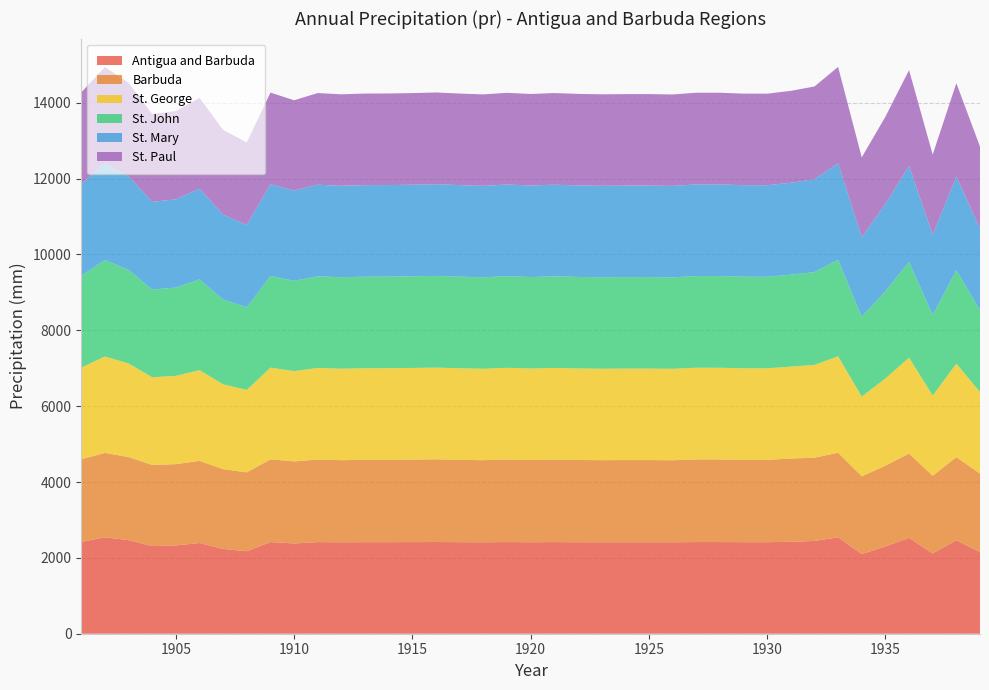

Reading left to right, extract all data points from this chart.

Antigua and Barbuda: 1901=2418.4	1902=2543.4	1903=2467.7	1904=2312.7	1905=2327.6	1906=2392.6	1907=2236.8	1908=2175.1	1909=2417.7	1910=2380.6	1911=2416.1	1912=2411.8	1913=2414.5	1914=2414.6	1915=2416.0	1916=2418.1	1917=2414.4	1918=2411.5	1919=2416.9	1920=2413.0	1921=2416.1	1922=2413.3	1923=2411.8	1924=2412.5	1925=2412.6	1926=2411.3	1927=2417.3	1928=2417.1	1929=2414.2	1930=2414.0	1931=2423.6	1932=2446.9	1933=2543.5	1934=2102.1	1935=2300.4	1936=2527.5	1937=2117.1	1938=2465.0	1939=2155.6
Barbuda: 1901=2181.9	1902=2224.3	1903=2191.2	1904=2137.8	1905=2143.9	1906=2165.3	1907=2101.9	1908=2079.7	1909=2180.2	1910=2163.7	1911=2176.1	1912=2164.2	1913=2171.2	1914=2172.1	1915=2176.0	1916=2181.0	1917=2171.3	1918=2163.7	1919=2178.2	1920=2166.9	1921=2175.8	1922=2168.4	1923=2164.3	1924=2166.2	1925=2166.4	1926=2162.4	1927=2178.9	1928=2179.1	1929=2170.6	1930=2170.4	1931=2196.4	1932=2194.9	1933=2228.3	1934=2049.6	1935=2130.2	1936=2224.4	1937=2048.4	1938=2191.2	1939=2066.8
St. George: 1901=2418.4	1902=2543.4	1903=2467.7	1904=2312.7	1905=2327.6	1906=2392.6	1907=2236.8	1908=2175.1	1909=2417.7	1910=2380.6	1911=2416.1	1912=2411.8	1913=2414.5	1914=2414.6	1915=2416.0	1916=2418.1	1917=2414.4	1918=2411.5	1919=2416.9	1920=2413.0	1921=2416.1	1922=2413.3	1923=2411.8	1924=2412.5	1925=2412.6	1926=2411.3	1927=2417.3	1928=2417.1	1929=2414.2	1930=2414.0	1931=2423.6	1932=2446.9	1933=2543.5	1934=2102.1	1935=2300.4	1936=2527.5	1937=2117.1	1938=2465.0	1939=2155.6
St. John: 1901=2418.4	1902=2543.4	1903=2467.7	1904=2312.7	1905=2327.6	1906=2392.6	1907=2236.8	1908=2175.1	1909=2417.7	1910=2380.6	1911=2416.1	1912=2411.8	1913=2414.5	1914=2414.6	1915=2416.0	1916=2418.1	1917=2414.4	1918=2411.5	1919=2416.9	1920=2413.0	1921=2416.1	1922=2413.3	1923=2411.8	1924=2412.5	1925=2412.6	1926=2411.3	1927=2417.3	1928=2417.1	1929=2414.2	1930=2414.0	1931=2423.6	1932=2446.9	1933=2543.5	1934=2102.1	1935=2300.4	1936=2527.5	1937=2117.1	1938=2465.0	1939=2155.6
St. Mary: 1901=2418.4	1902=2543.4	1903=2467.7	1904=2312.7	1905=2327.6	1906=2392.6	1907=2236.8	1908=2175.1	1909=2417.7	1910=2380.6	1911=2416.1	1912=2411.8	1913=2414.5	1914=2414.6	1915=2416.0	1916=2418.1	1917=2414.4	1918=2411.5	1919=2416.9	1920=2413.0	1921=2416.1	1922=2413.3	1923=2411.8	1924=2412.5	1925=2412.6	1926=2411.3	1927=2417.3	1928=2417.1	1929=2414.2	1930=2414.0	1931=2423.6	1932=2446.9	1933=2543.5	1934=2102.1	1935=2300.4	1936=2527.5	1937=2117.1	1938=2465.0	1939=2155.6
St. Paul: 1901=2418.4	1902=2543.4	1903=2467.7	1904=2312.7	1905=2327.6	1906=2392.6	1907=2236.8	1908=2175.1	1909=2417.7	1910=2380.6	1911=2416.1	1912=2411.8	1913=2414.5	1914=2414.6	1915=2416.0	1916=2418.1	1917=2414.4	1918=2411.5	1919=2416.9	1920=2413.0	1921=2416.1	1922=2413.3	1923=2411.8	1924=2412.5	1925=2412.6	1926=2411.3	1927=2417.3	1928=2417.1	1929=2414.2	1930=2414.0	1931=2423.6	1932=2446.9	1933=2543.5	1934=2102.1	1935=2300.4	1936=2527.5	1937=2117.1	1938=2465.0	1939=2155.6